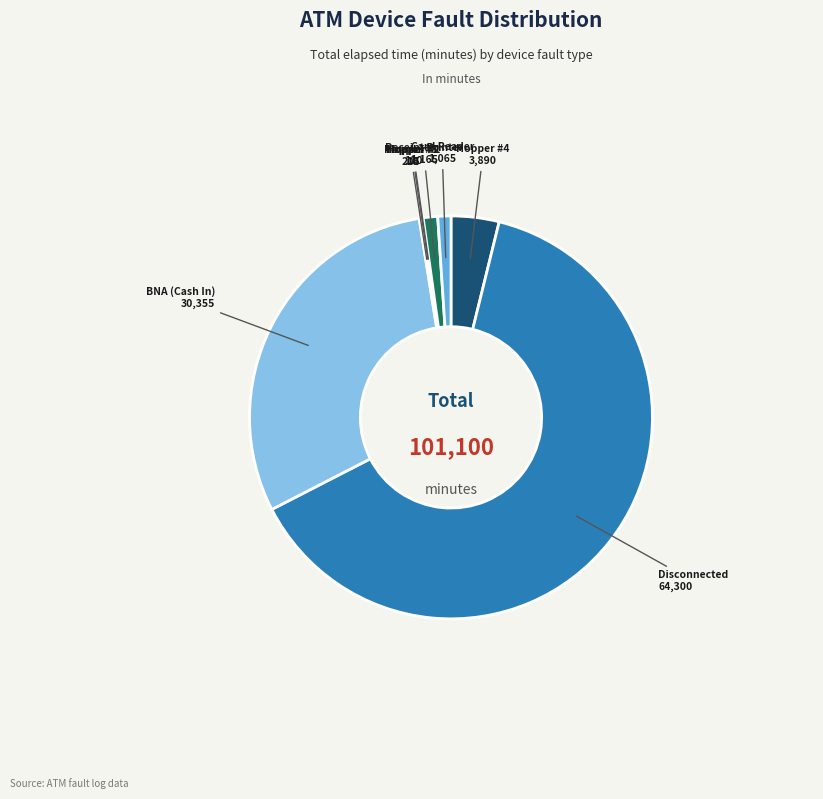

True or false: Receipt Printer accounts for 8% of the total.

False